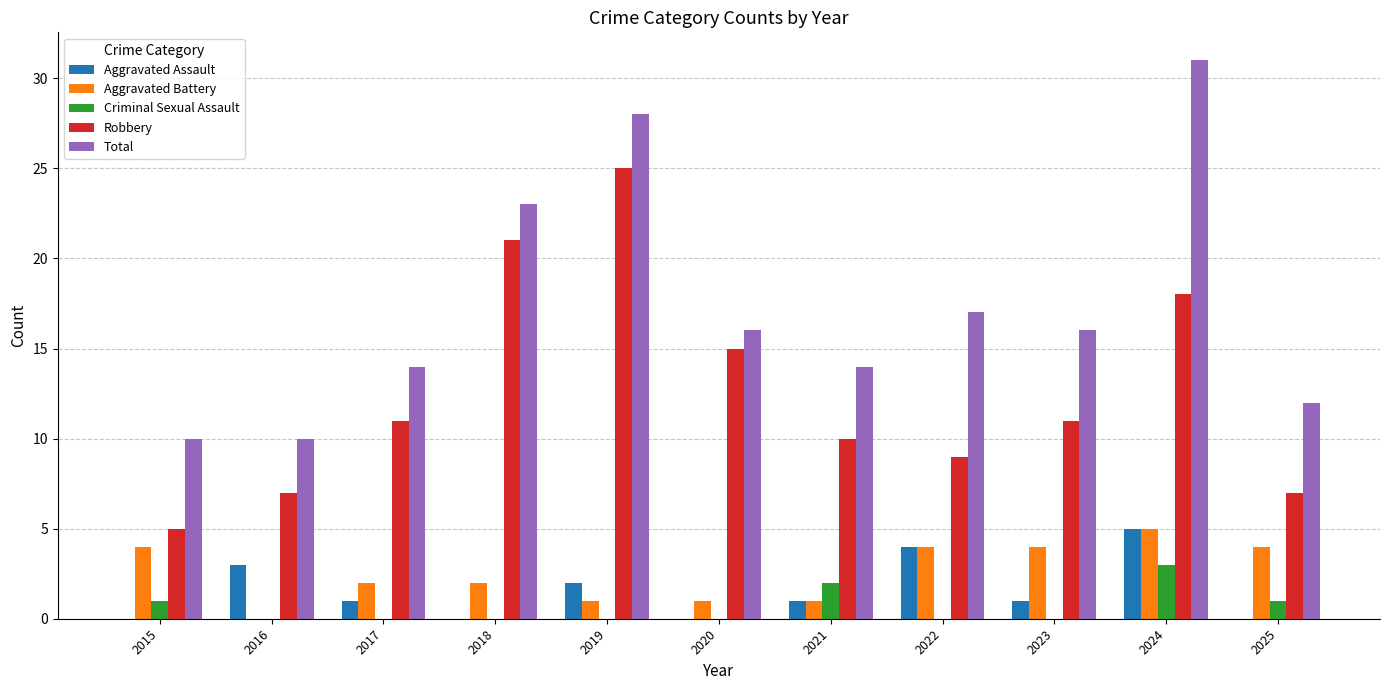

At which label does Robbery reach its peak?

2019